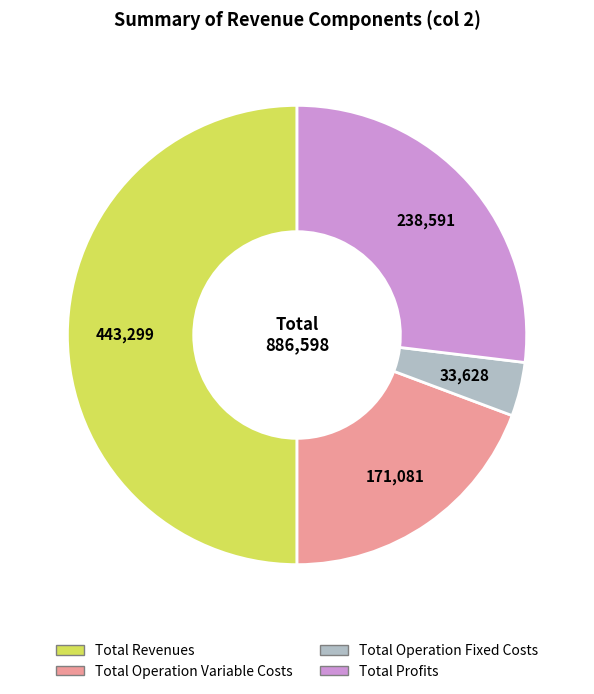

What is the ratio of the value at Total Profits to the value at Total Revenues?

0.5